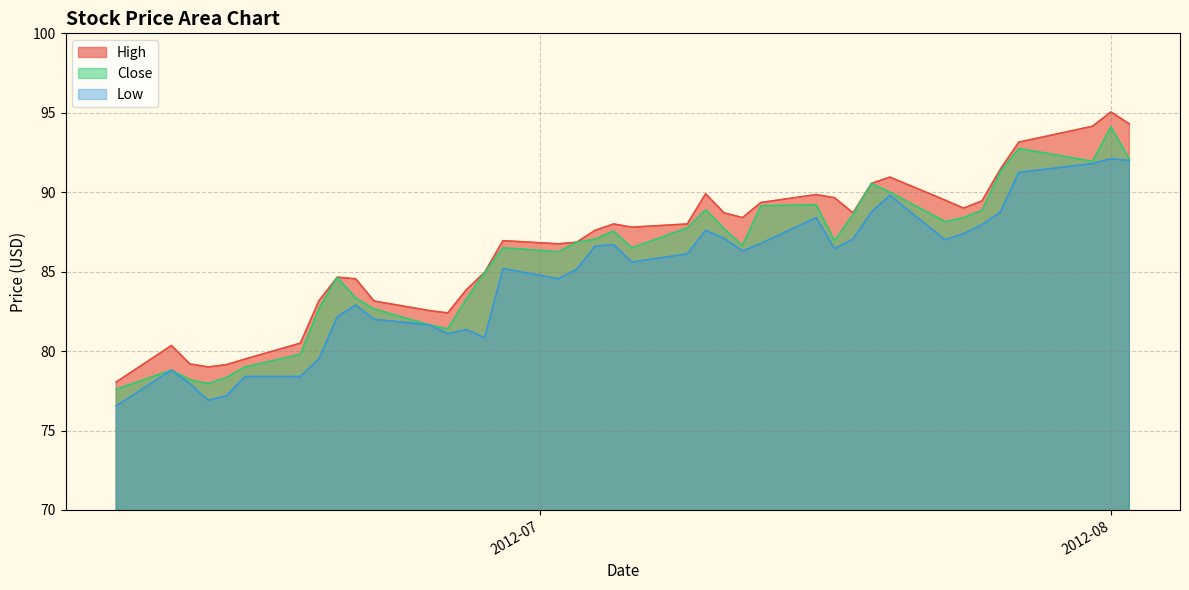

Which has a higher value, 2012-06-11 or 2012-08-02?

2012-08-02